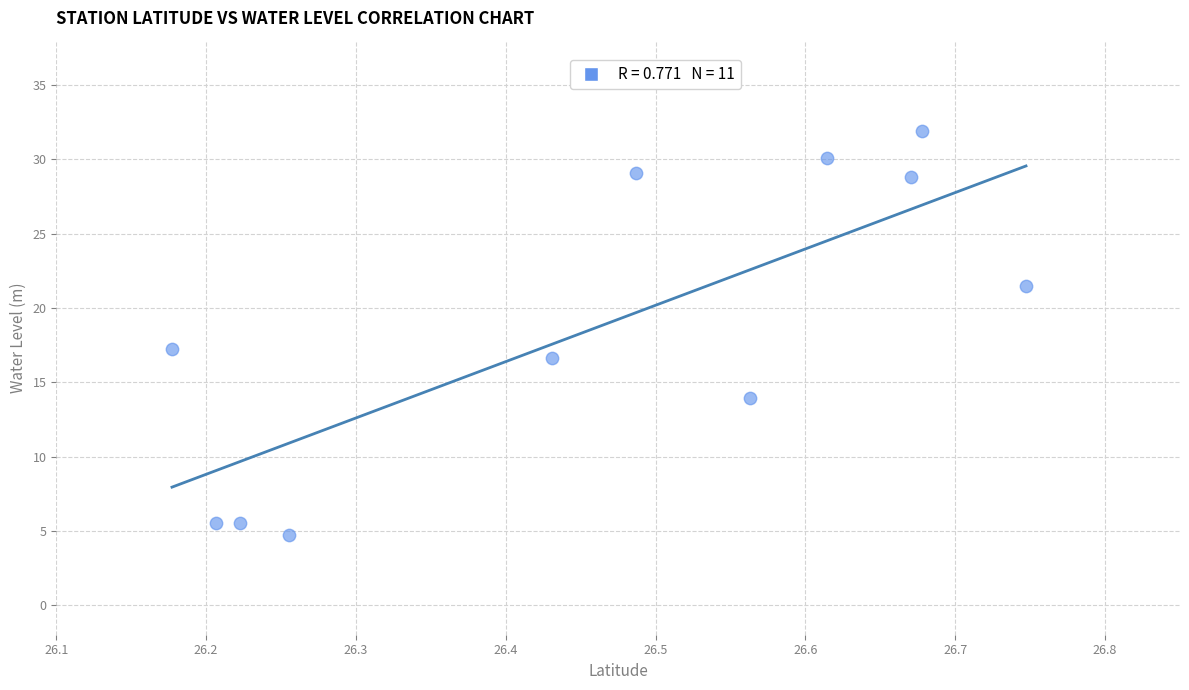

What is the average Y value?

18.6